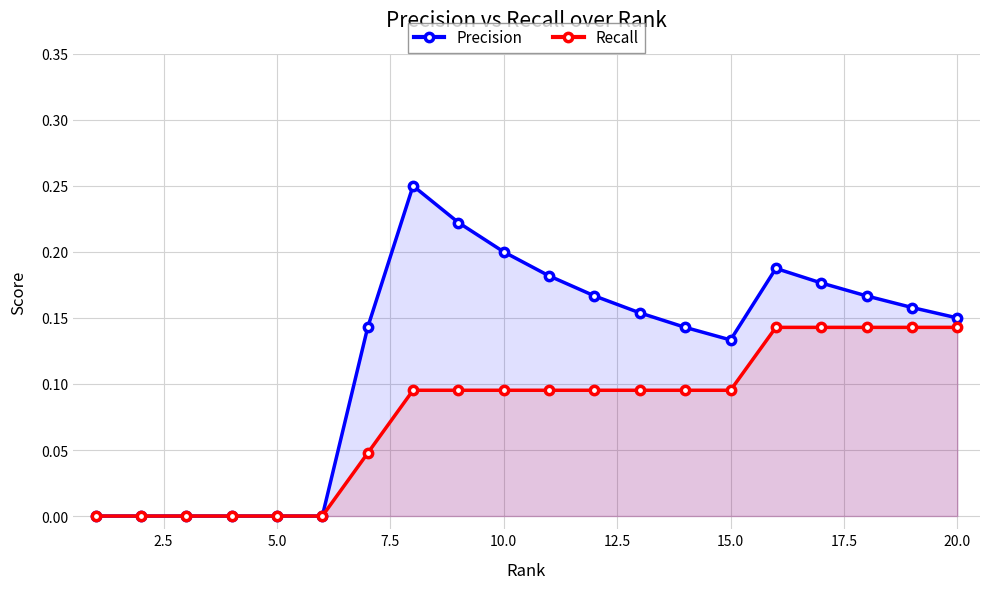

Is it true that Recall equals 0.2 at 20.0?

False